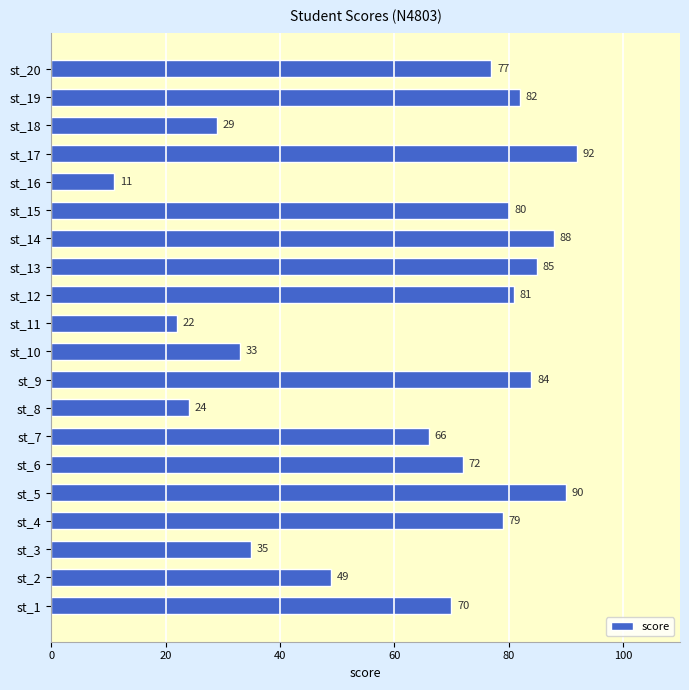

What is the sum of all values?

1249